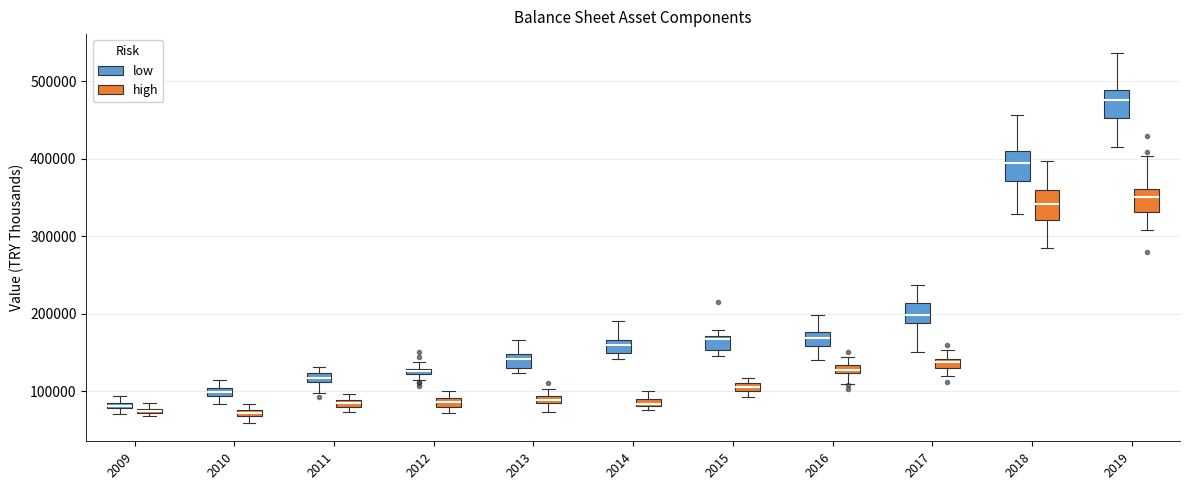

Where is the lower edge of the box for 2010 (high) on the y-axis? The values are not printed on the chart, so give them approximately, as read against the axis.

70000